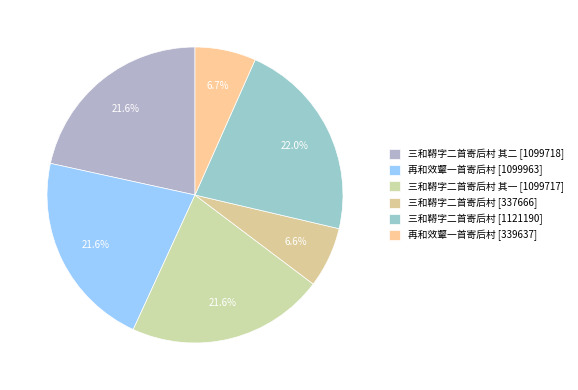

What is the largest slice in the pie chart?

三和鞯字二首寄后村